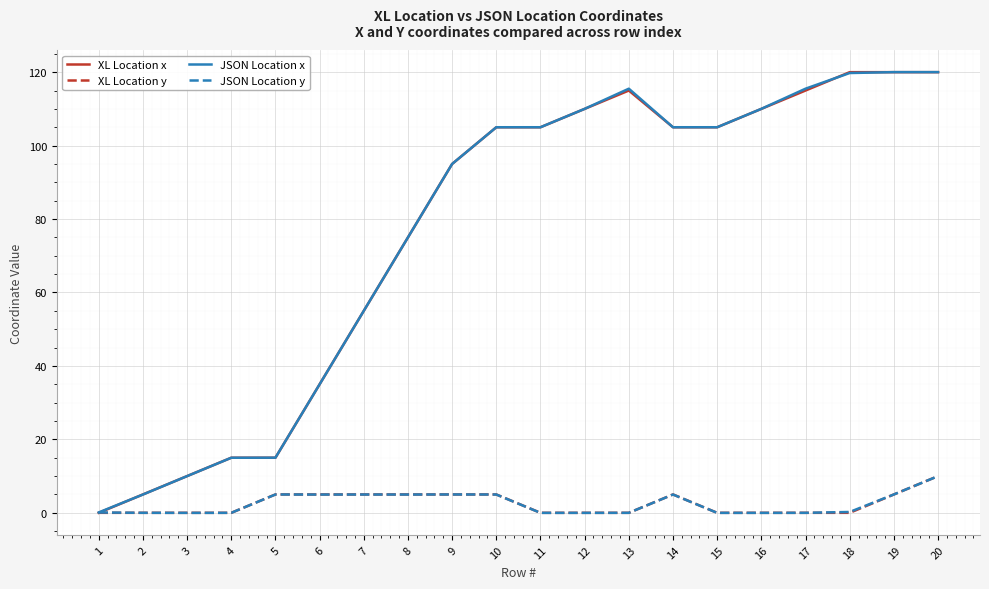

What is the maximum value for JSON Location x?

120.0